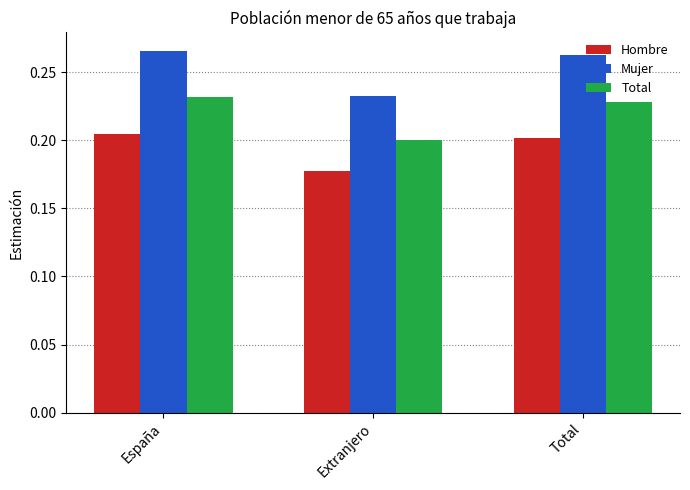

Which category has the highest value in the Hombre series?

España